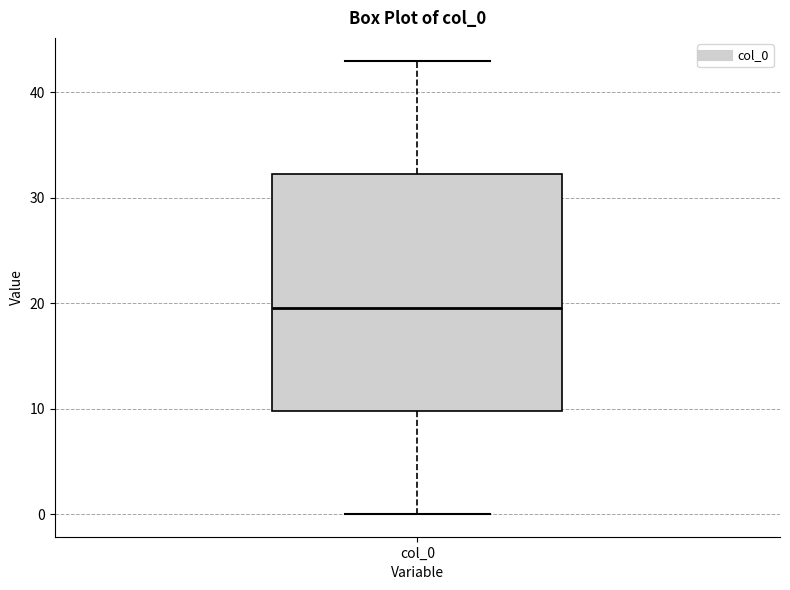

Read this box plot against the y-axis: the position of the median line, the range covered by the box, and the ends of both whiskers. The values are not printed on the chart, so give them approximately, as read against the axis.

median 20, box 10 to 32, whiskers 0 to 43